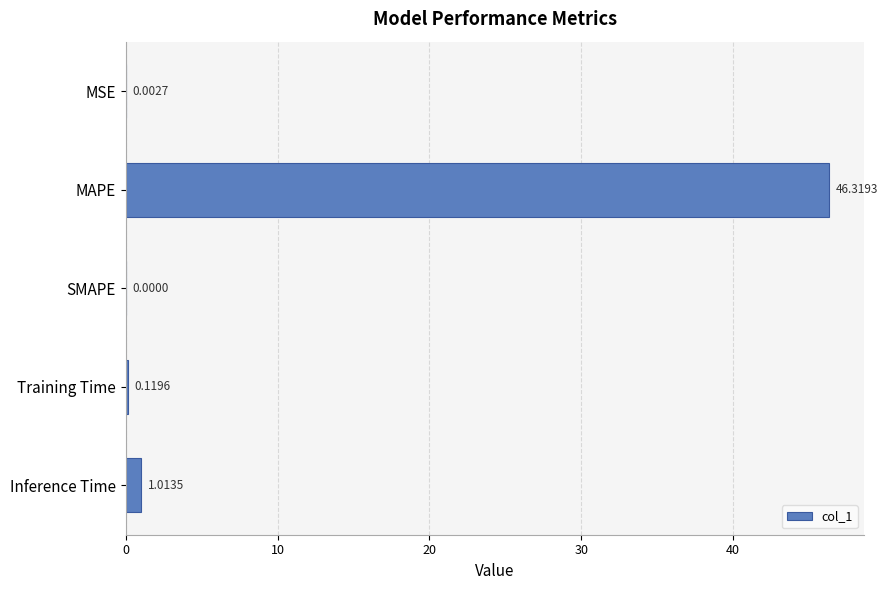

How many series are shown in this chart?

1